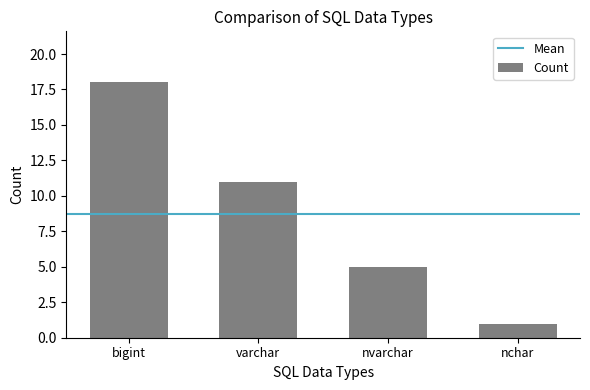

How many distinct data groups are displayed?

1